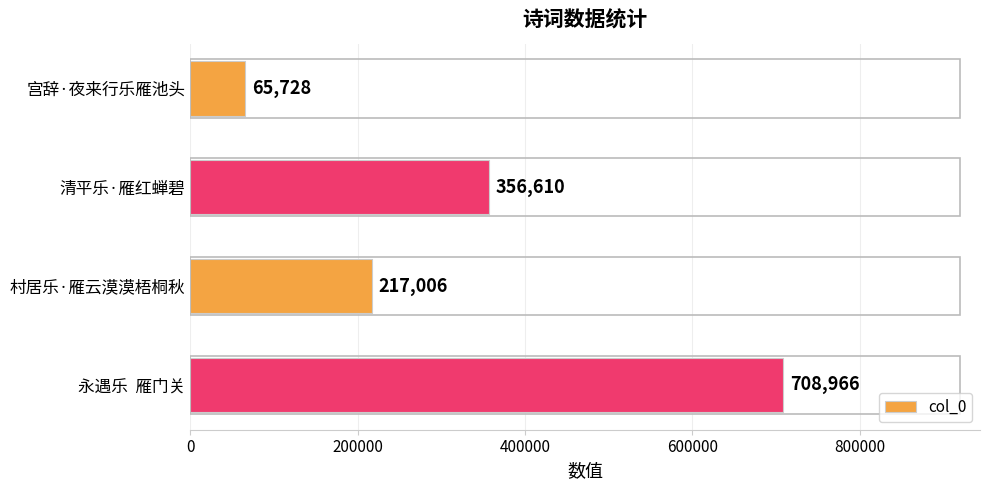

What is the maximum value shown in the chart?

708966